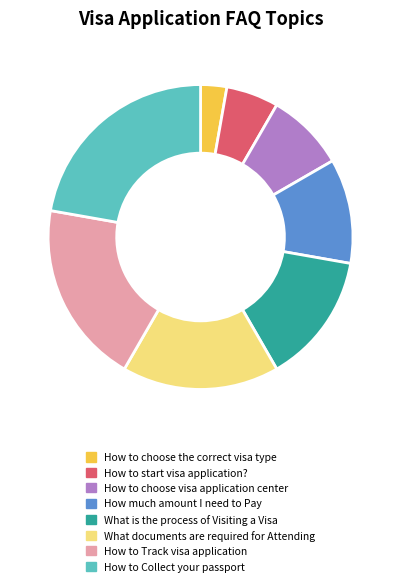

Does How to choose visa application center account for over 50% of the chart?

No